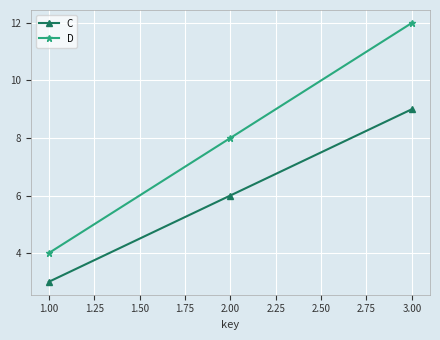

What are all the series names shown in the legend?

C, D